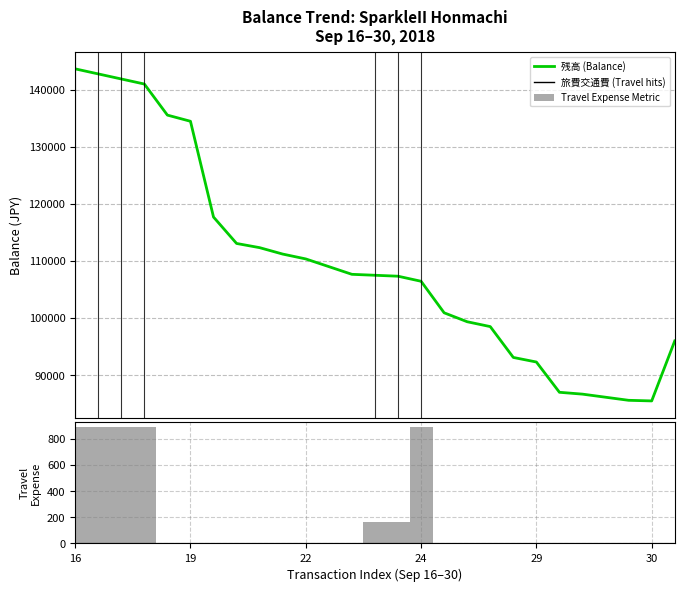

Is it true that 残高 (Balance) equals 29883 at 19?

False